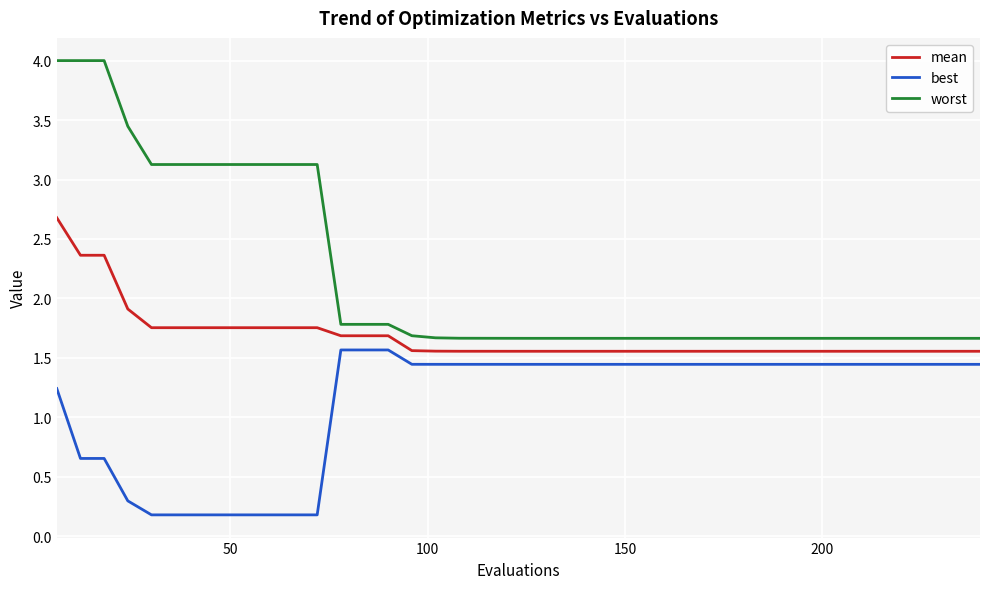

What are all the series names shown in the legend?

mean, best, worst